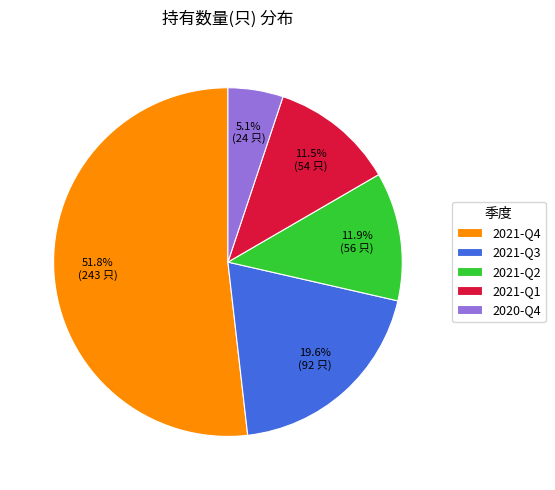

To the nearest percent, what percentage of the pie is 2020-Q4?

5%